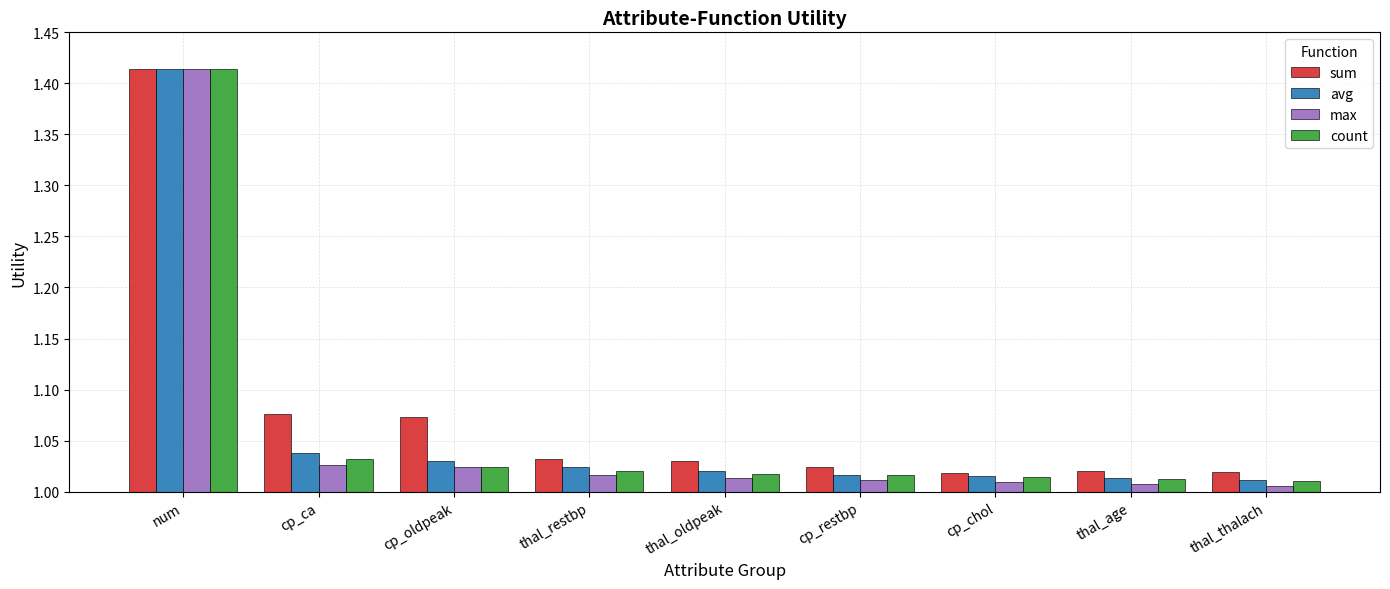

How many bars are there in each group?

4